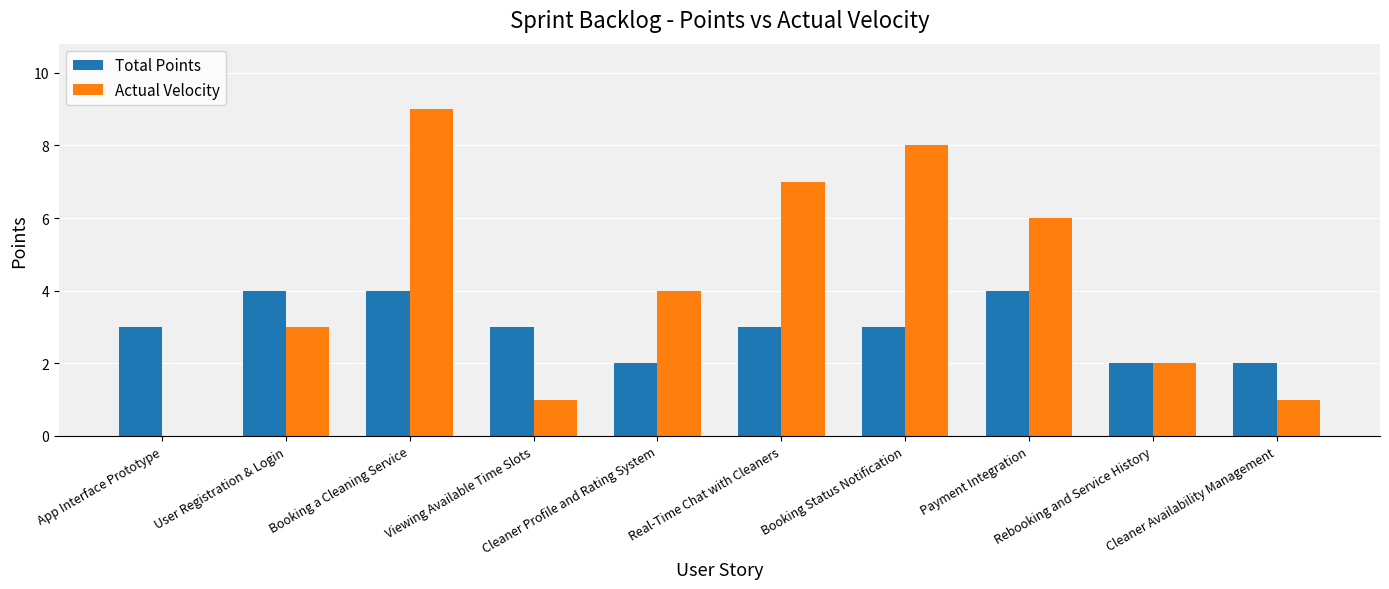

What is the sum of all Total Points values?

30